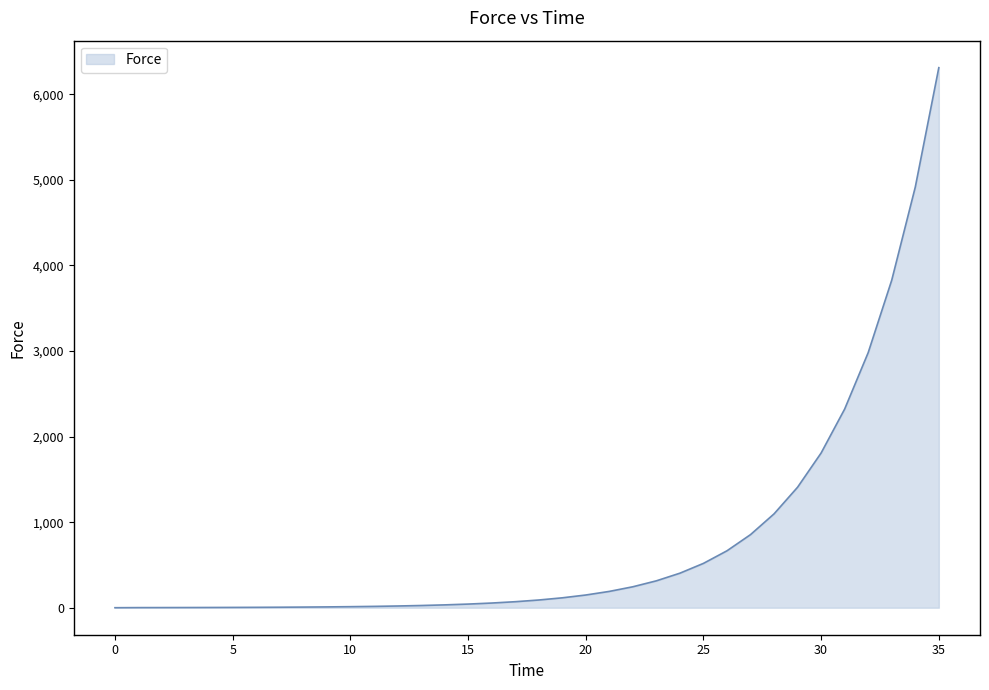

What is the maximum value shown in the chart?

6310.7